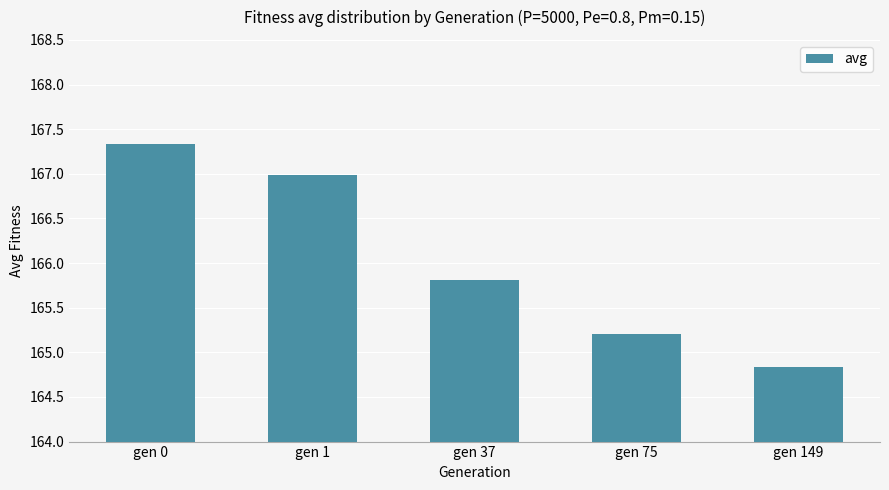

What is the difference between the second highest and minimum values?

2.2